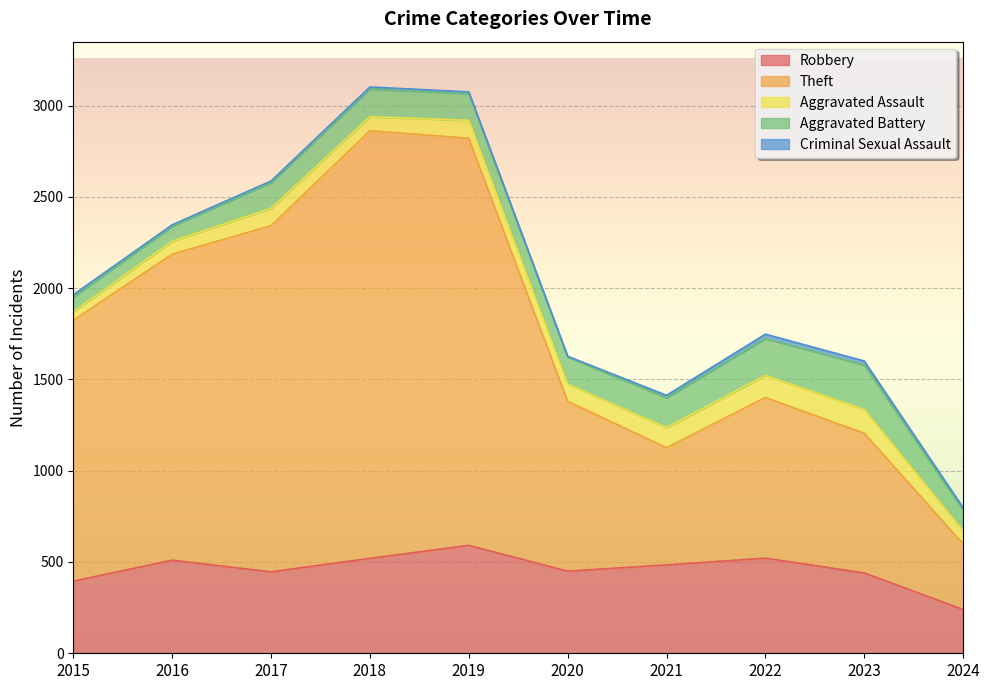

What is the value of the Robbery point at the 10th from the left?

240